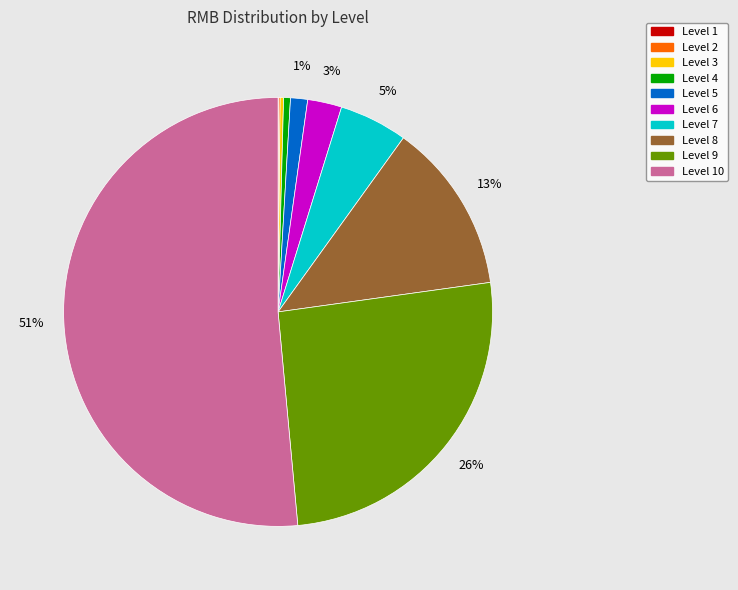

Does any single category account for the majority?

Yes